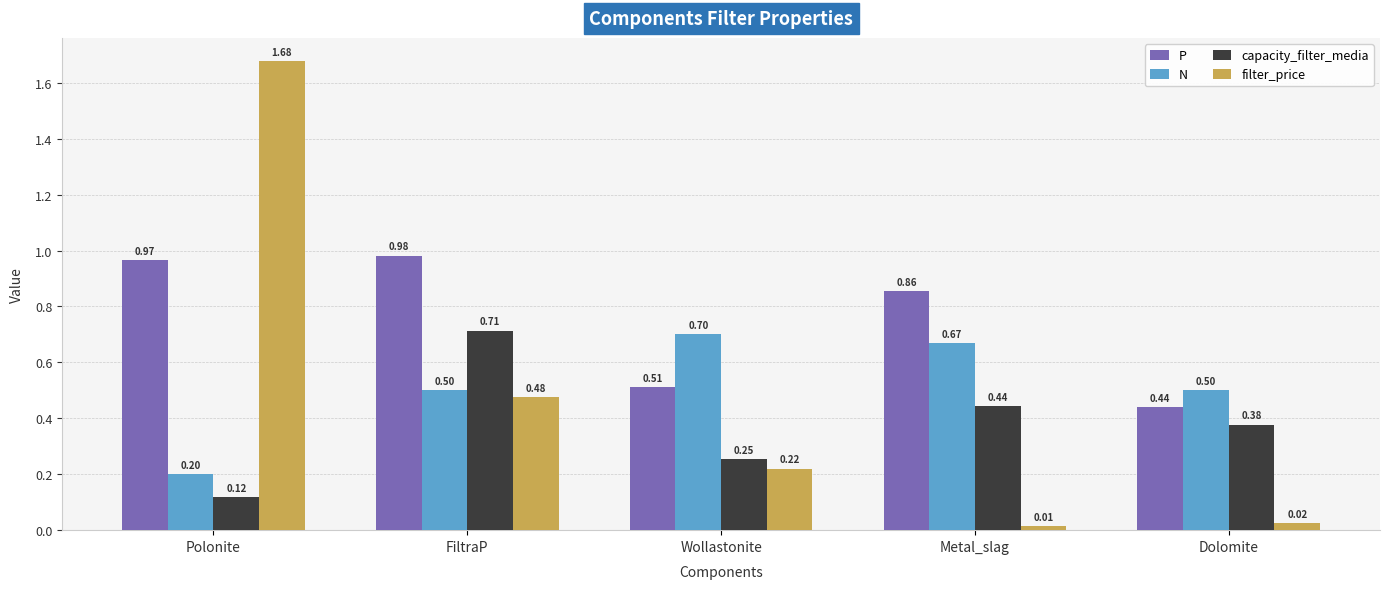

Which series changed the most between FiltraP and Metal_slag?

filter_price